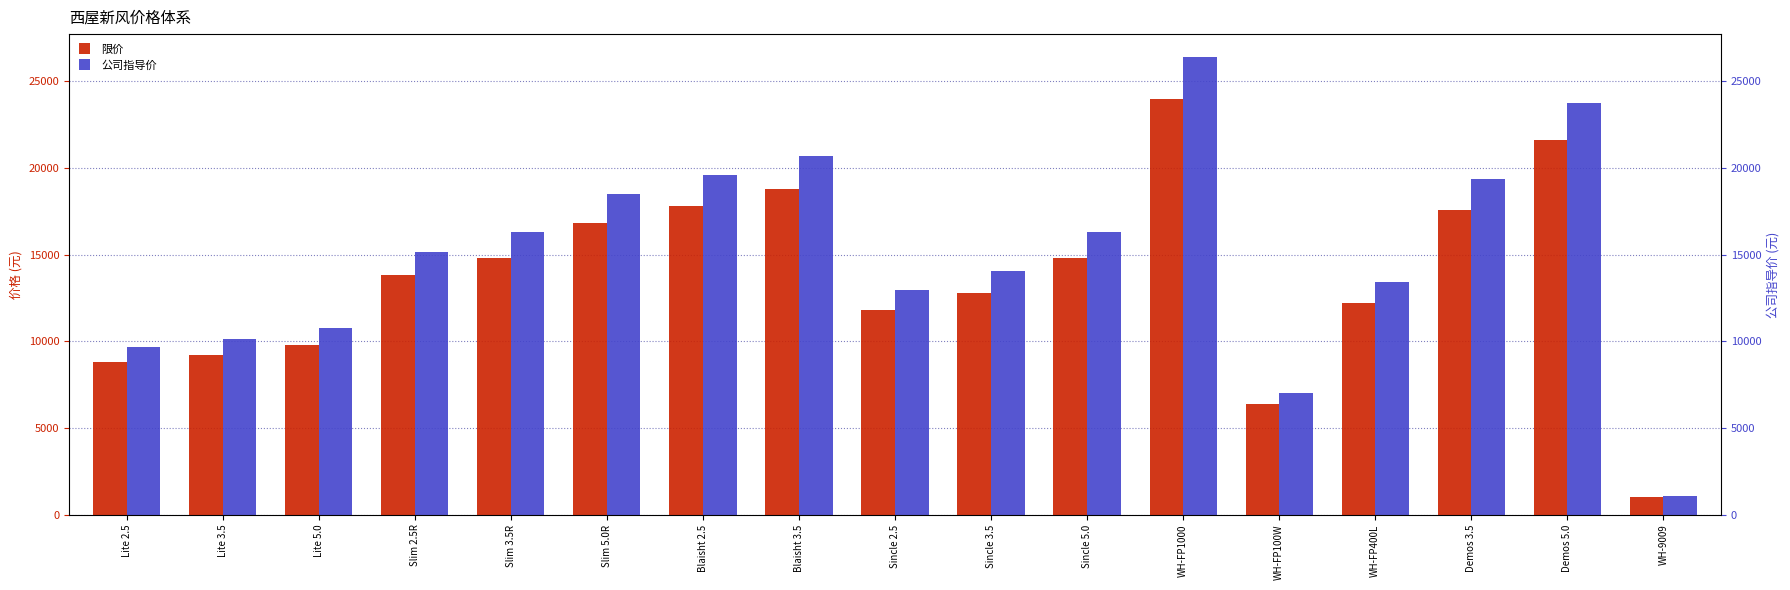

How many values in the 公司指导价 series are below 15180?

8